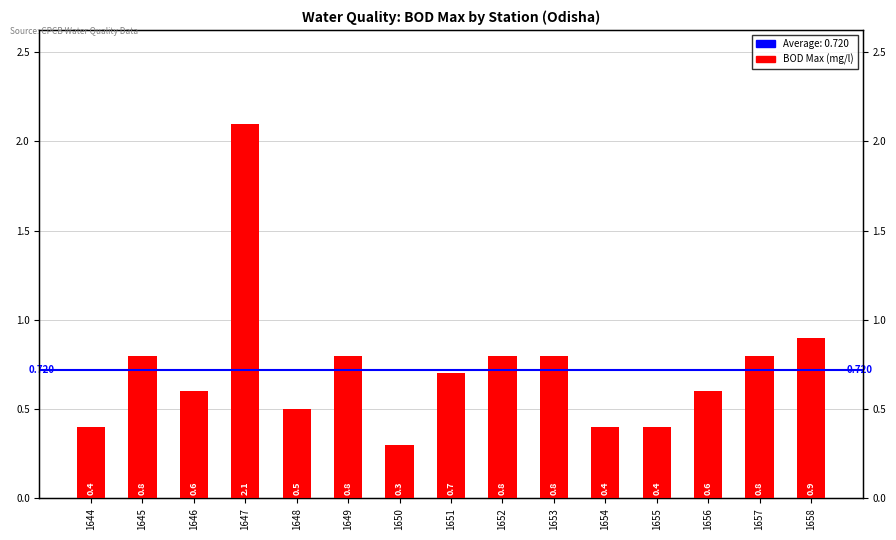

What is the approximate value at 1656?

0.6